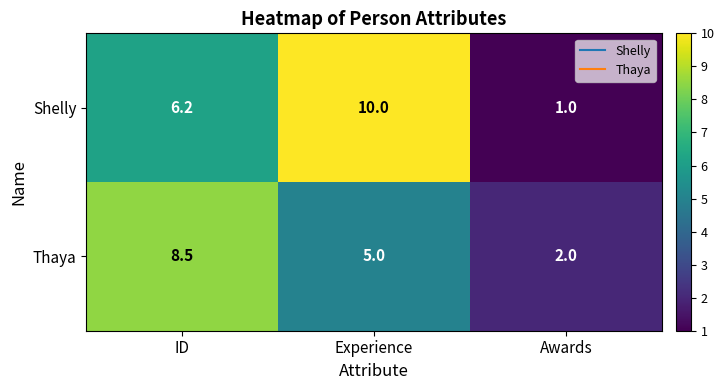

What is the maximum value for Shelly?

10.0